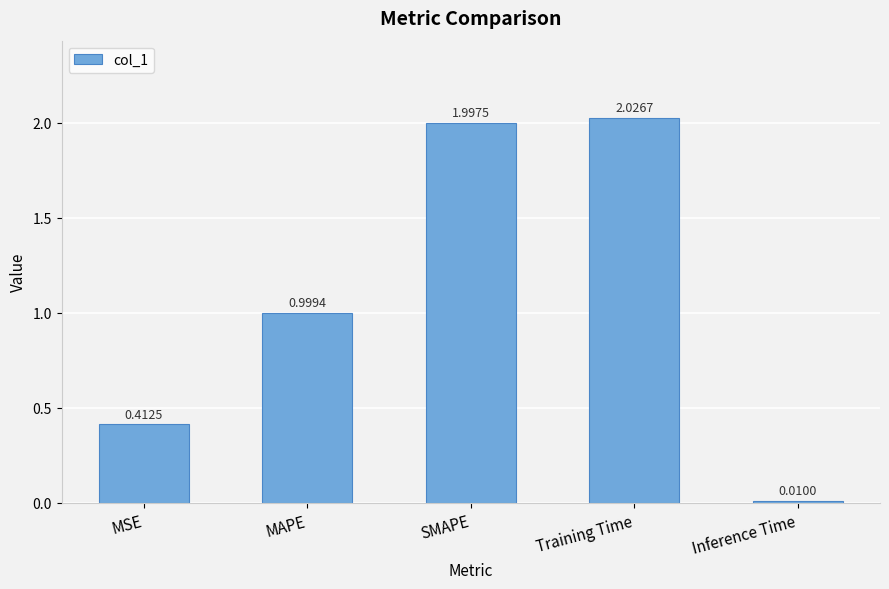

List the labels in order of value, smallest first.

Inference Time, MSE, MAPE, SMAPE, Training Time